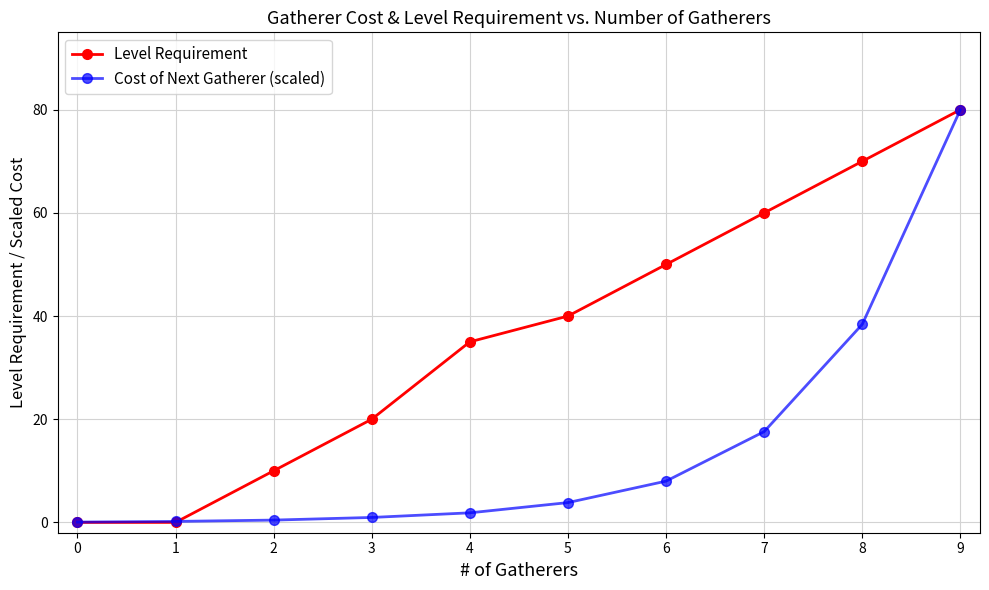

List the series in order of their overall mean, lowest first.

Cost of Next Gatherer (scaled), Level Requirement